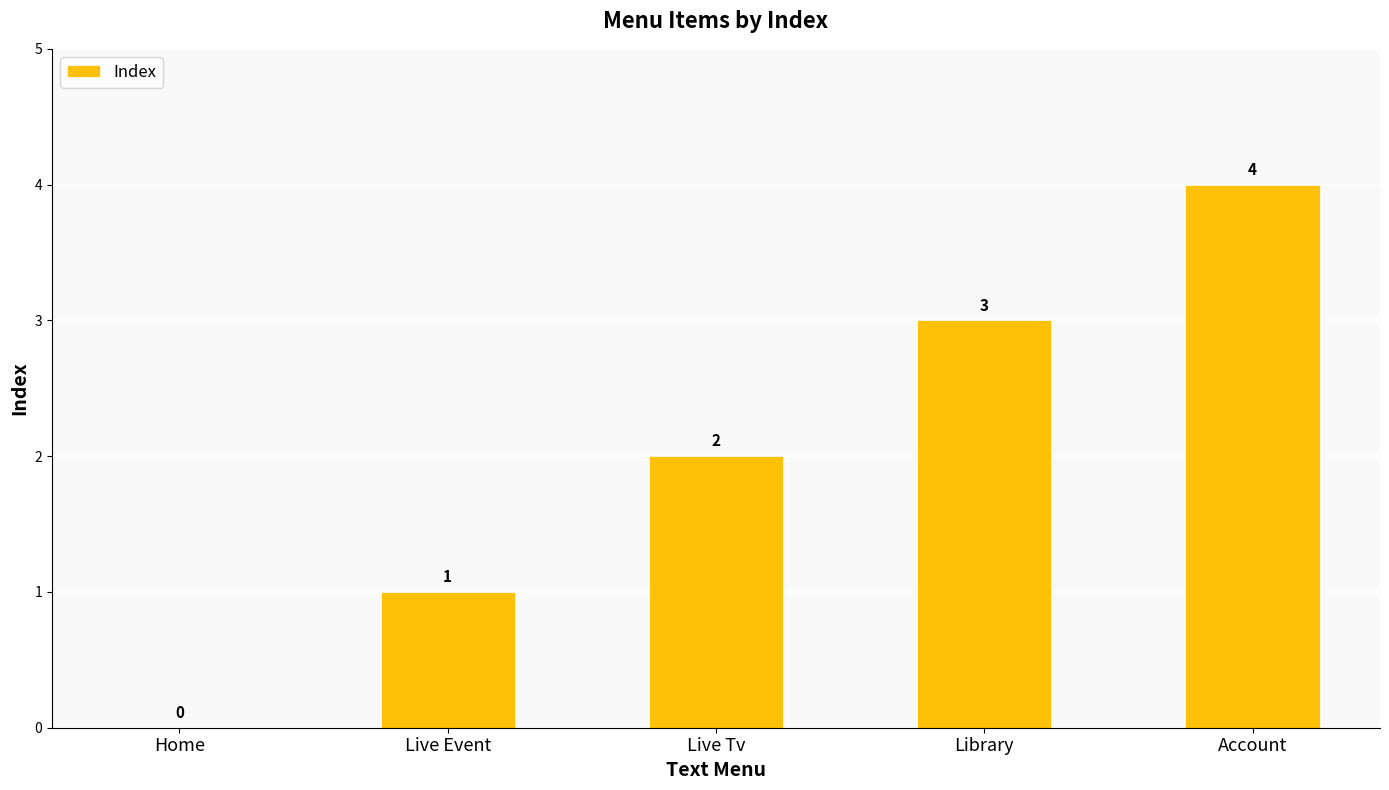

The value at Home is -3. True or false?

False